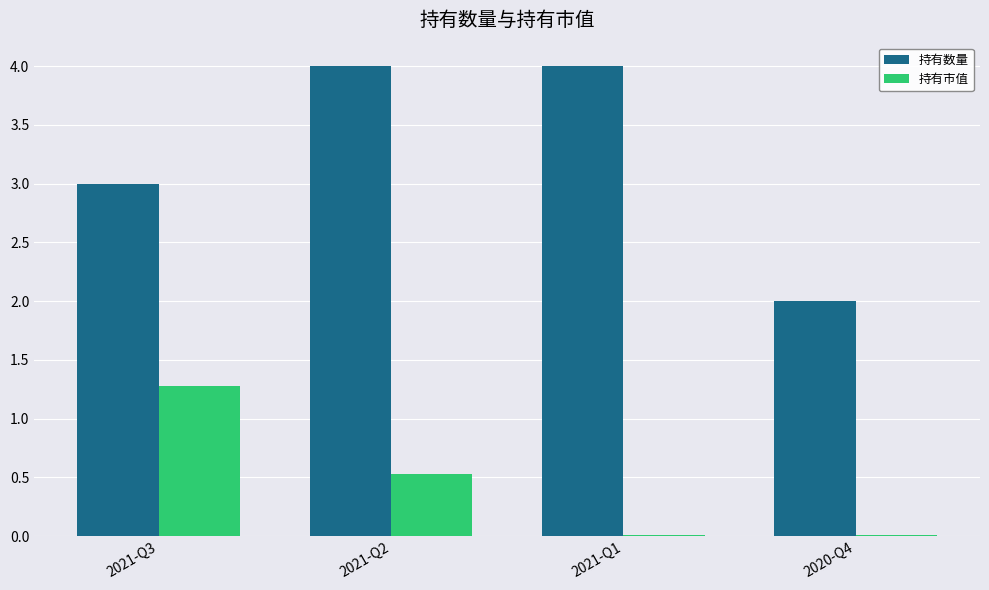

Which series has the widest spread of values?

持有数量